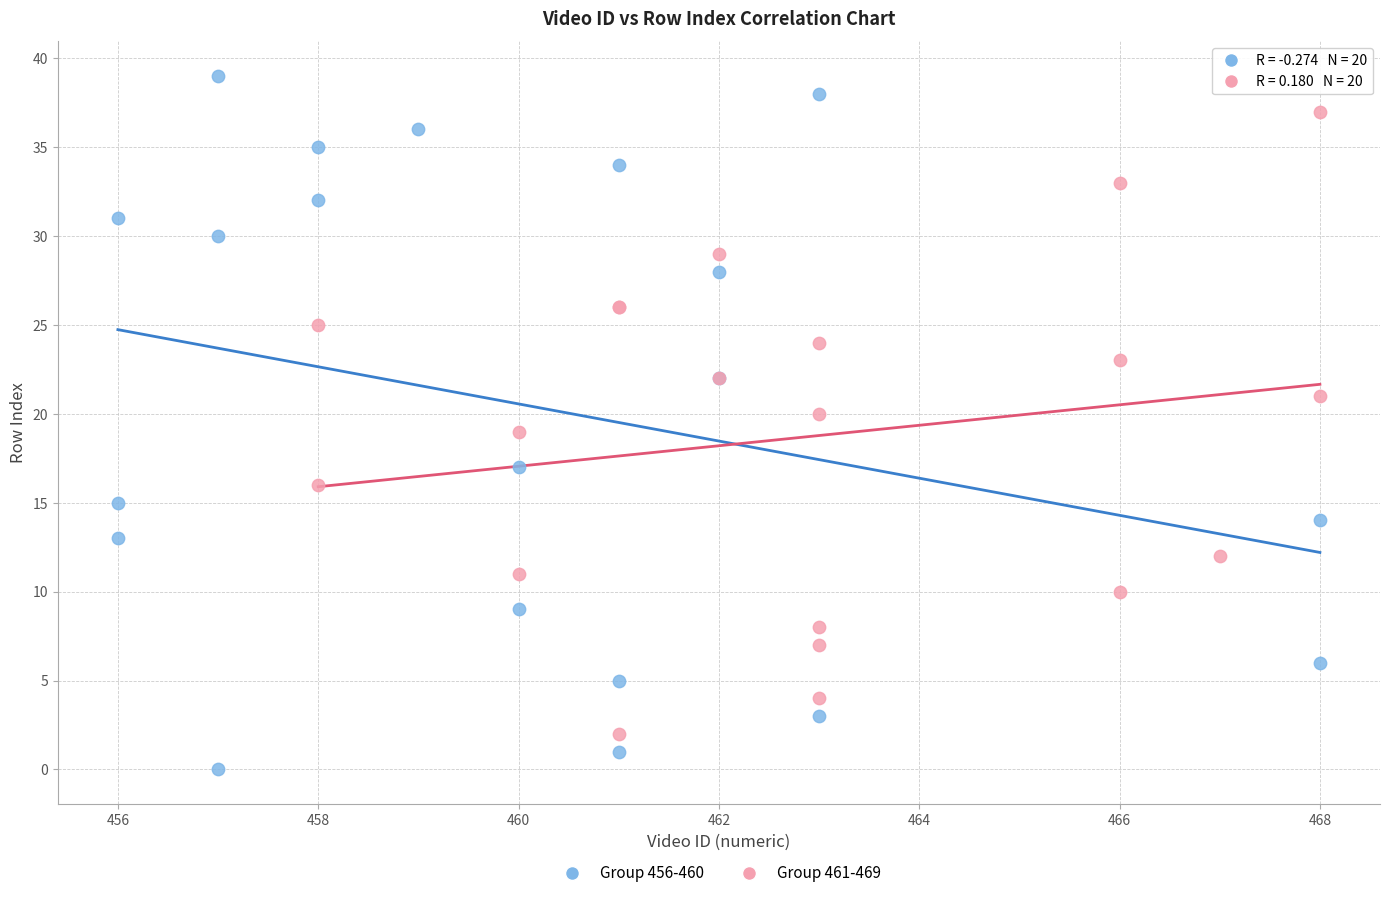

Which series has the largest Y range (max minus min)?

Group 456-460